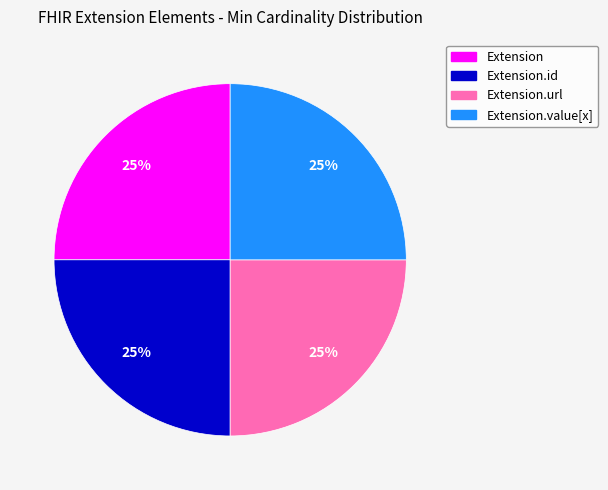

To the nearest percent, what is the average slice percentage?

25%